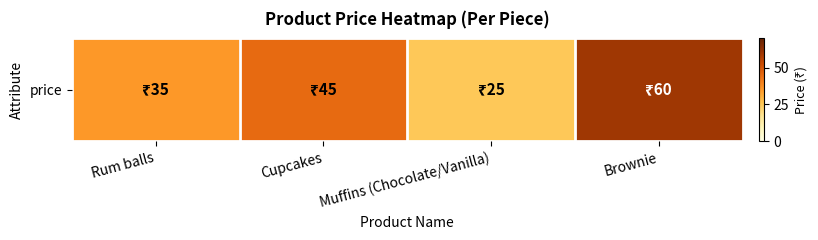

What is the minimum value shown in the chart?

25